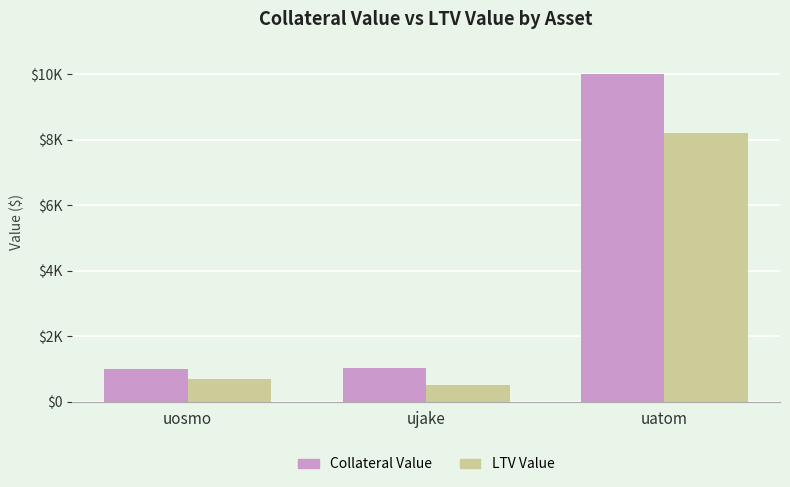

Does the chart contain any negative values?

No